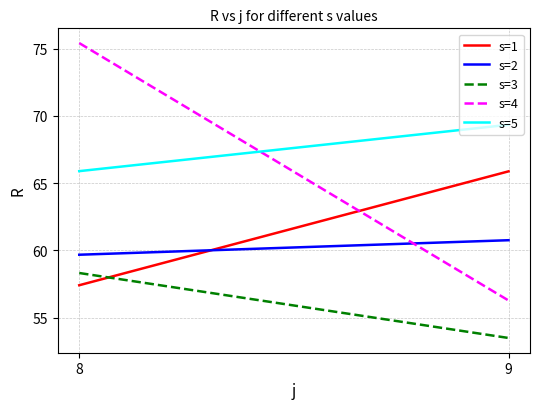

The value of s=5 at 9 is 91.7. True or false?

False